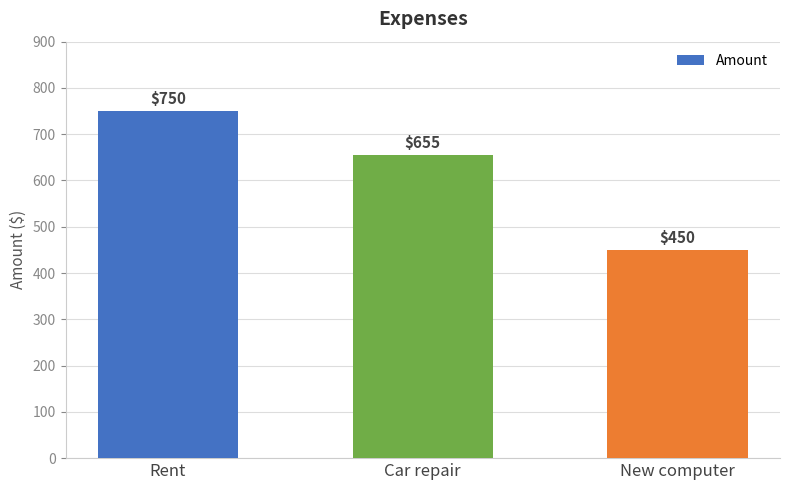

Reading right to left, extract all data points from this chart.

450	655	750